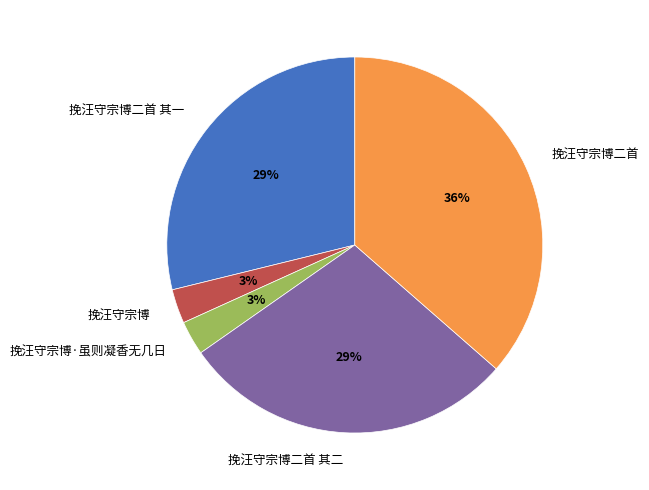

True or false: 挽汪守宗博二首 其一 accounts for 29% of the total.

True